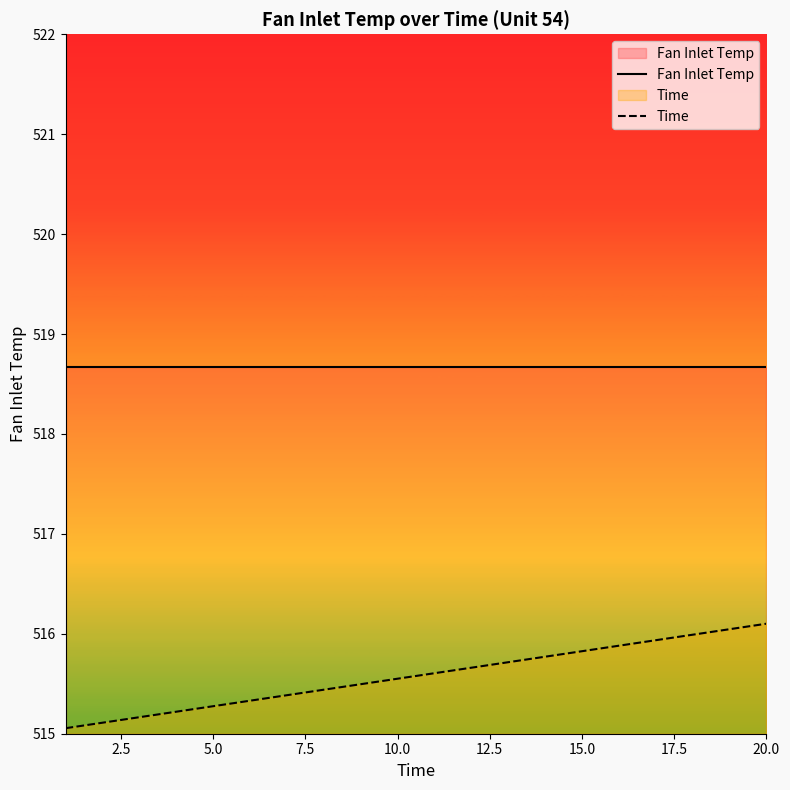

Count the number of categories in the chart.

20